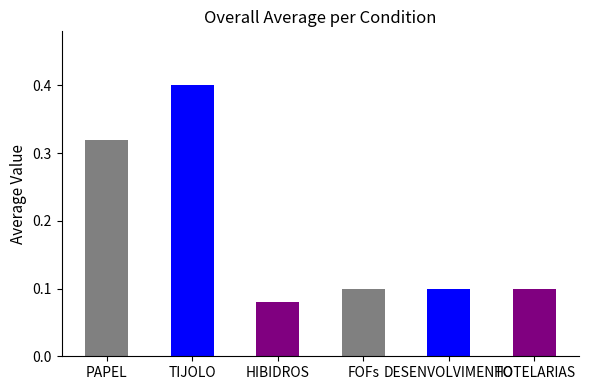

What is the sum of all values?

1.1